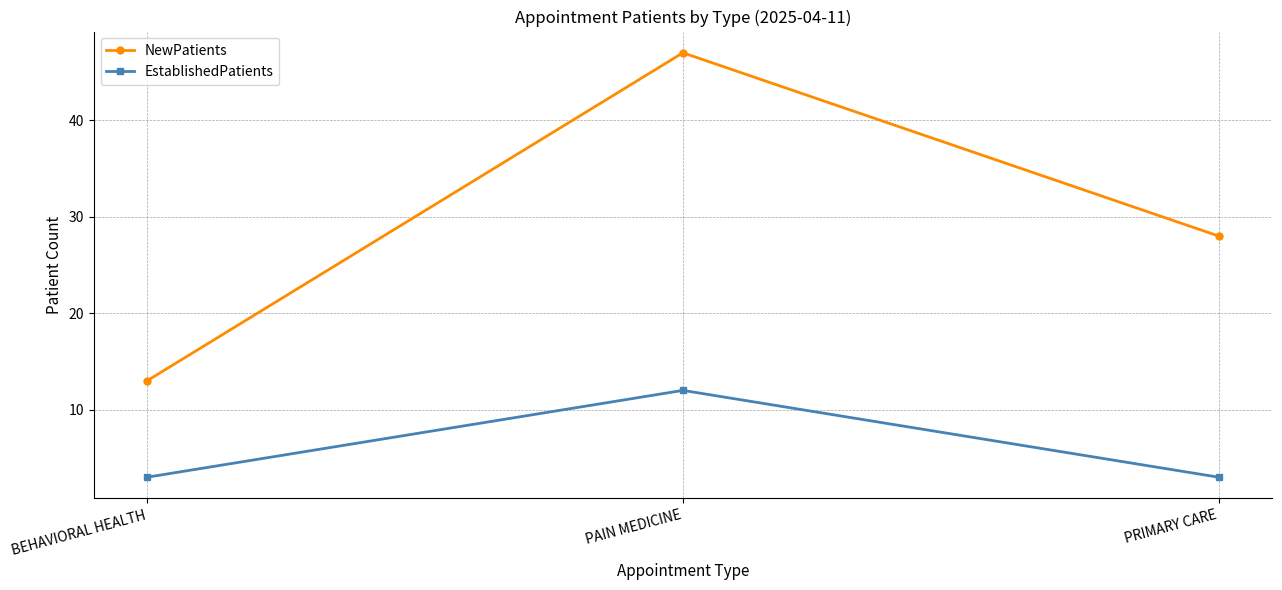

What are all the series names shown in the legend?

NewPatients, EstablishedPatients